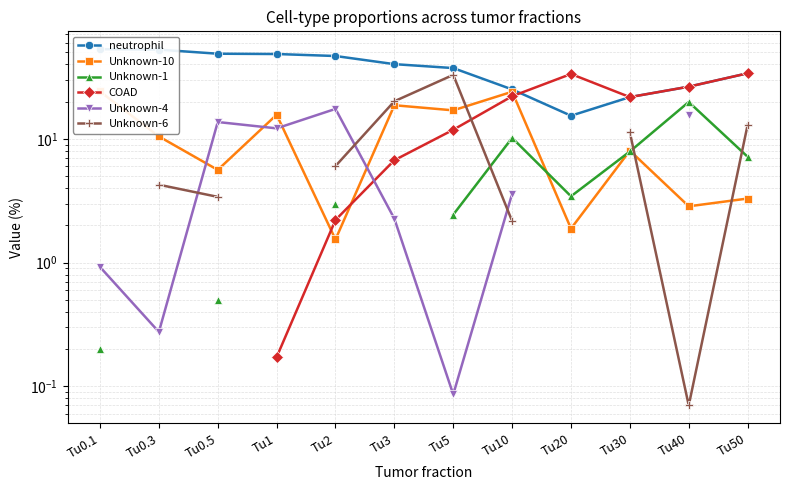

What is the difference between the Unknown-10 values at Tu50 and Tu30?

4.7